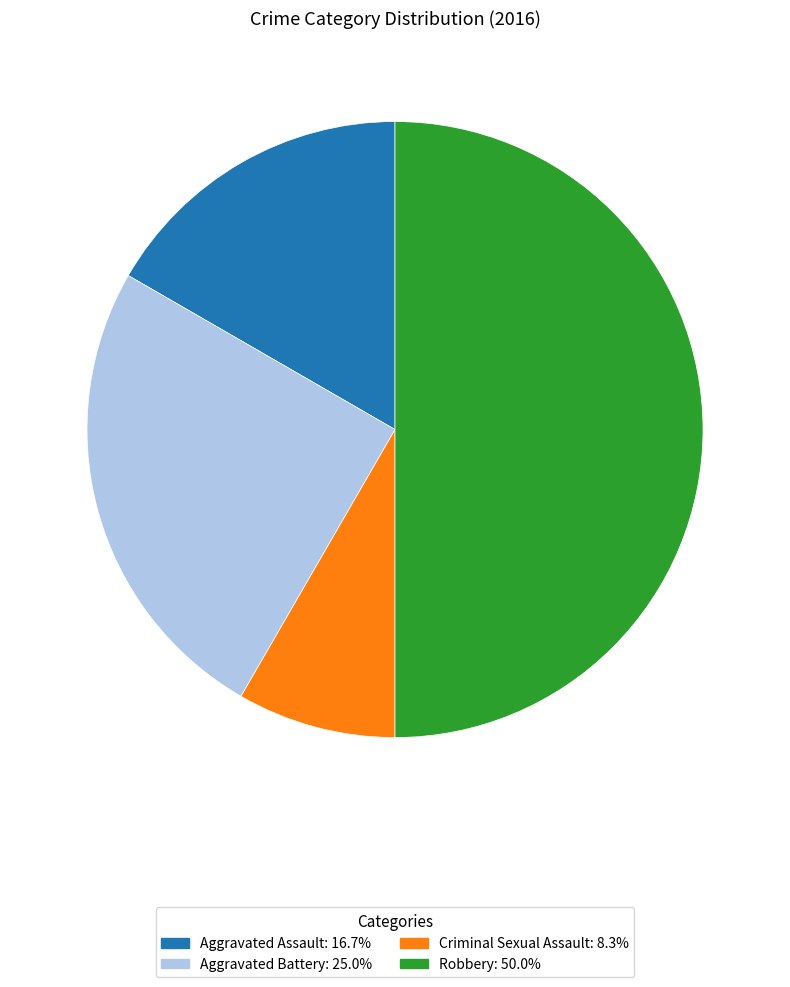

Which category has the biggest portion of the pie?

Robbery